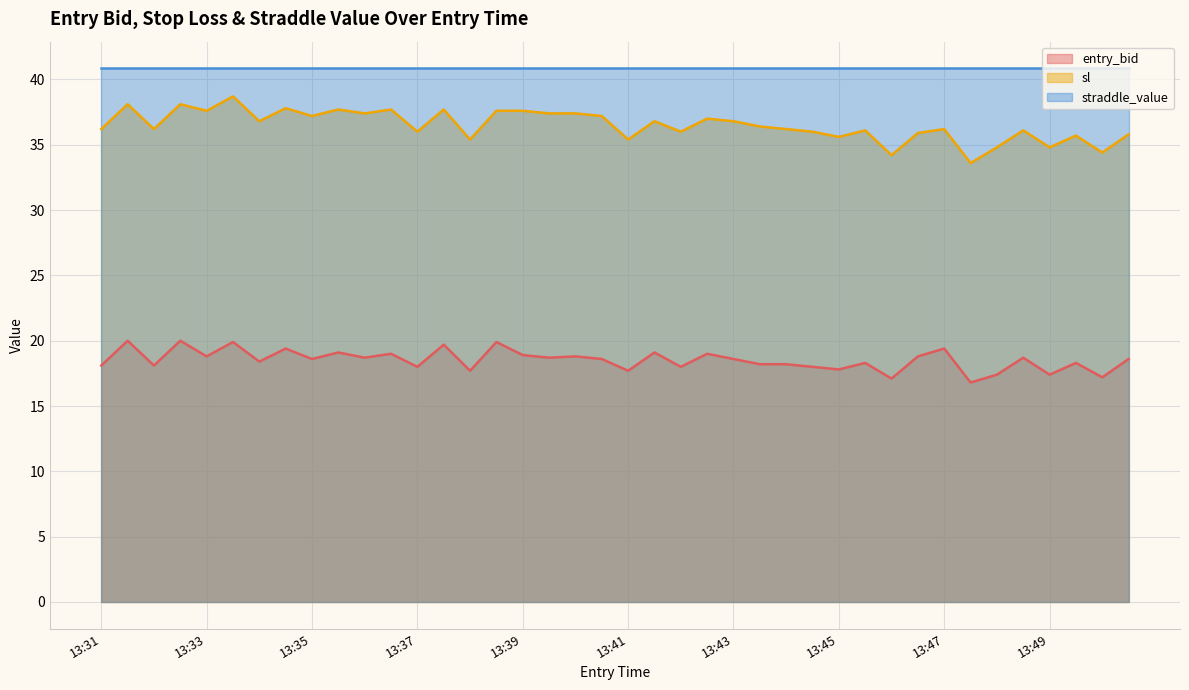

List the series in order of their overall mean, lowest first.

entry_bid, sl, straddle_value